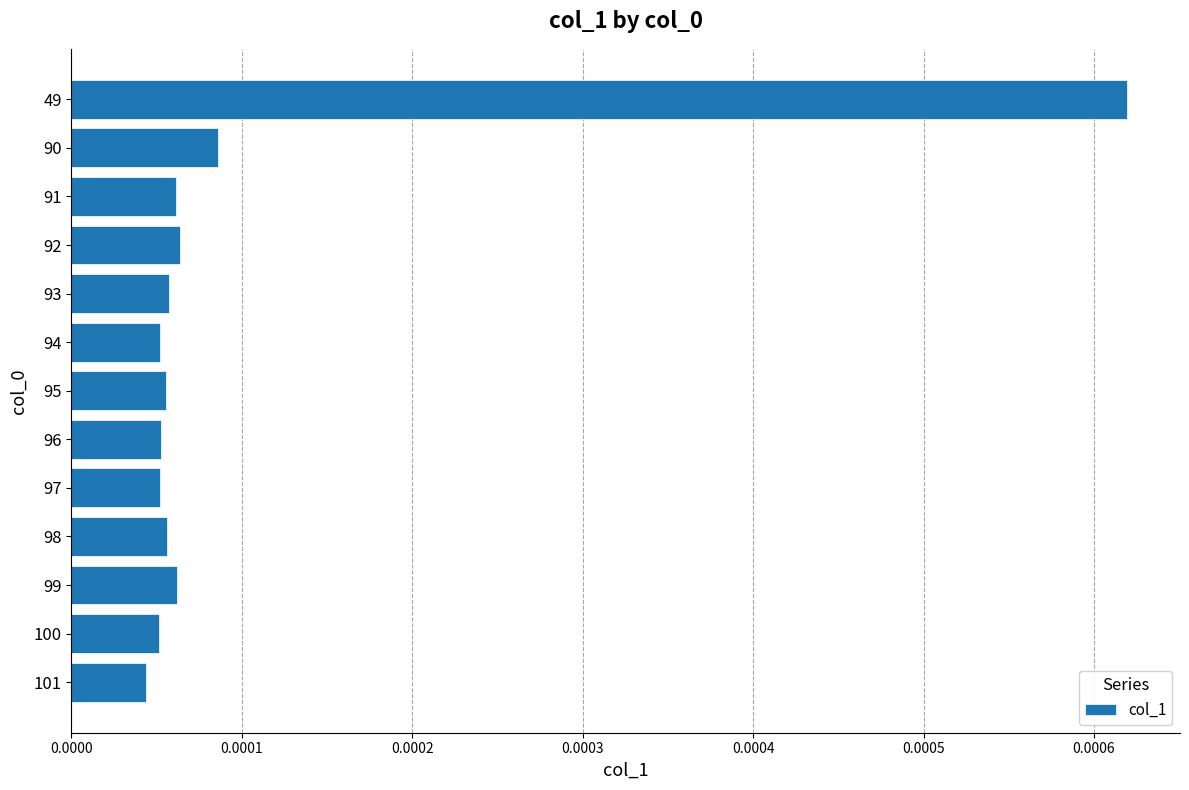

Which category has the highest value across all series?

49